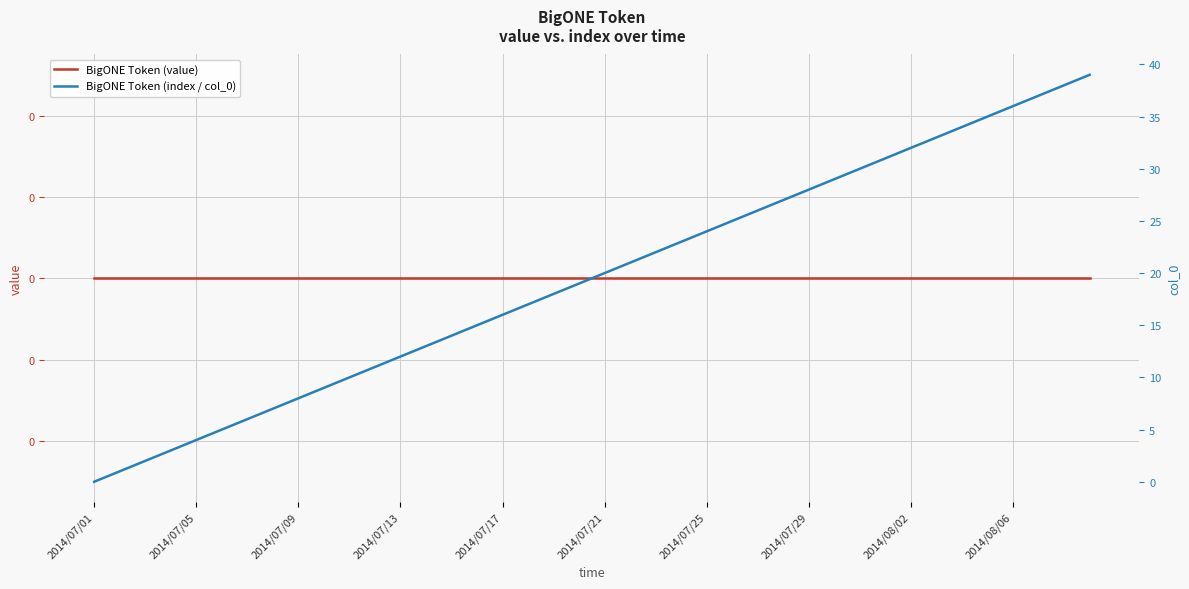

What is the difference between the highest and lowest values at 22?

22